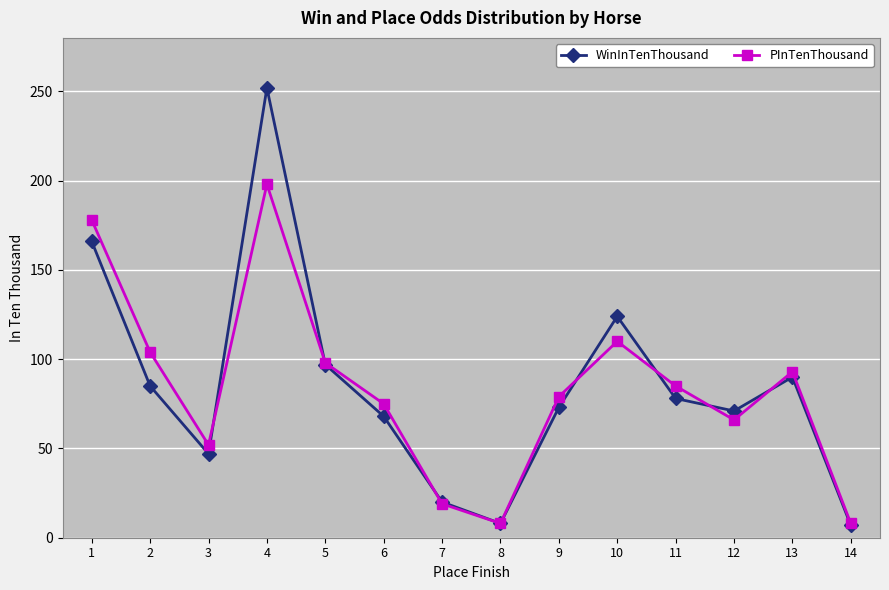

What is the difference between the maximum and minimum values in the PInTenThousand series?

190